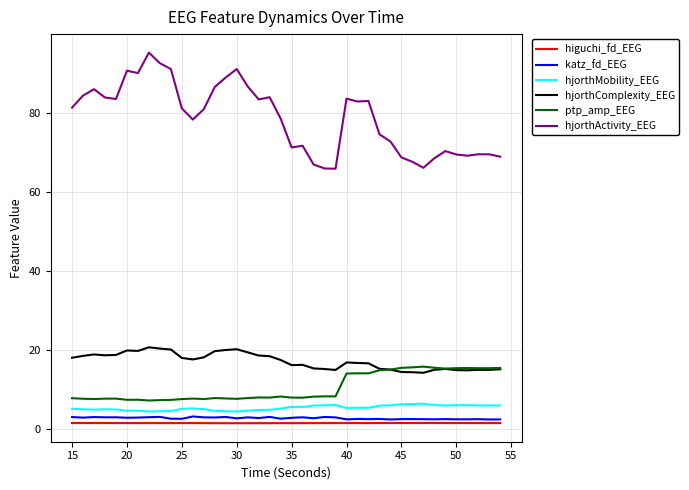

What is the maximum value shown in the chart?

95.2